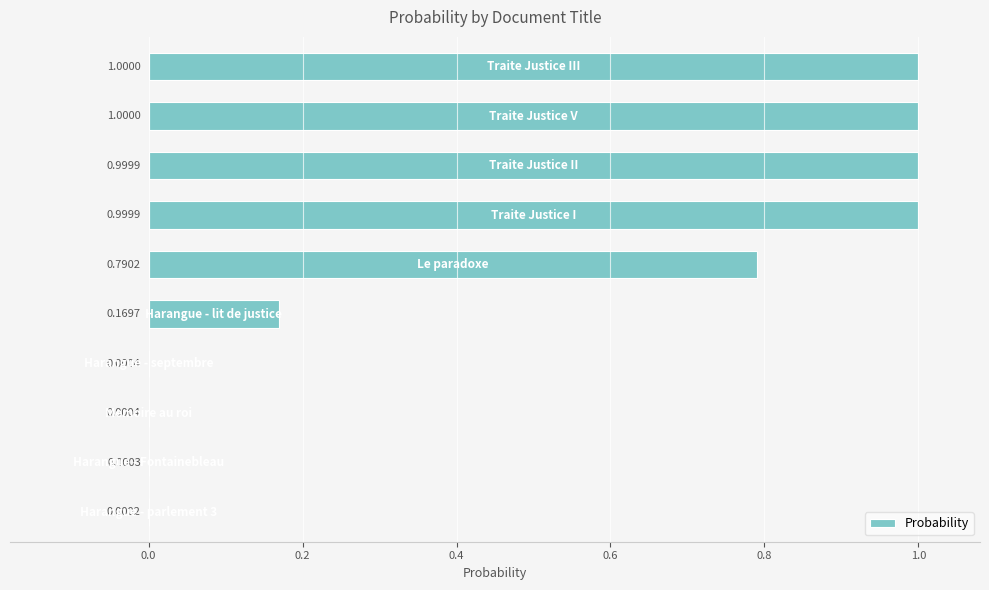

Are the bars horizontal?

Yes